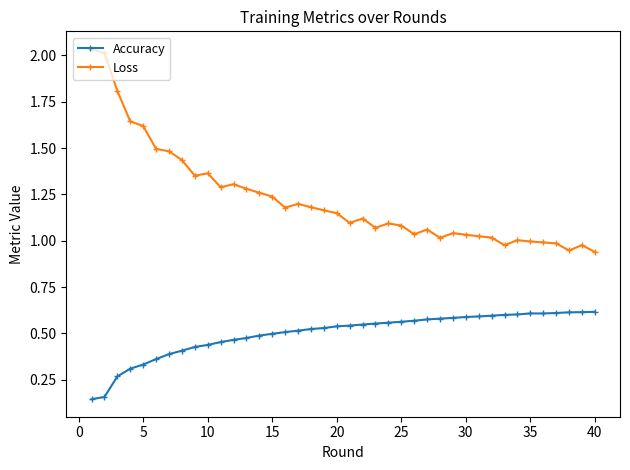

What is the sum of all Loss values?

49.0